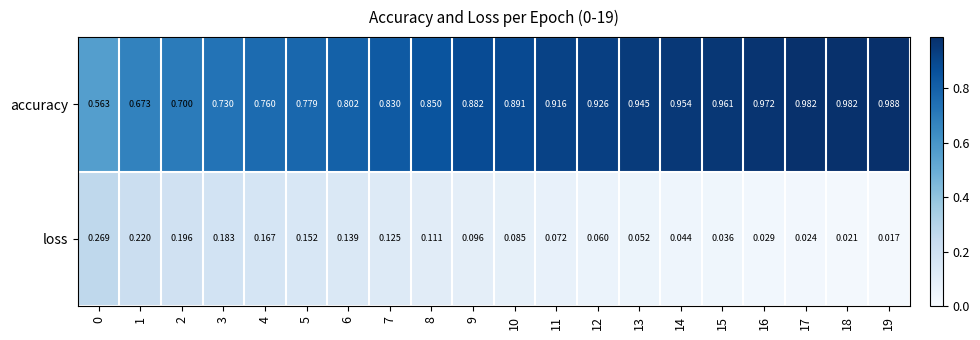

Is the value of accuracy at 2 greater than the value of loss at 11?

Yes